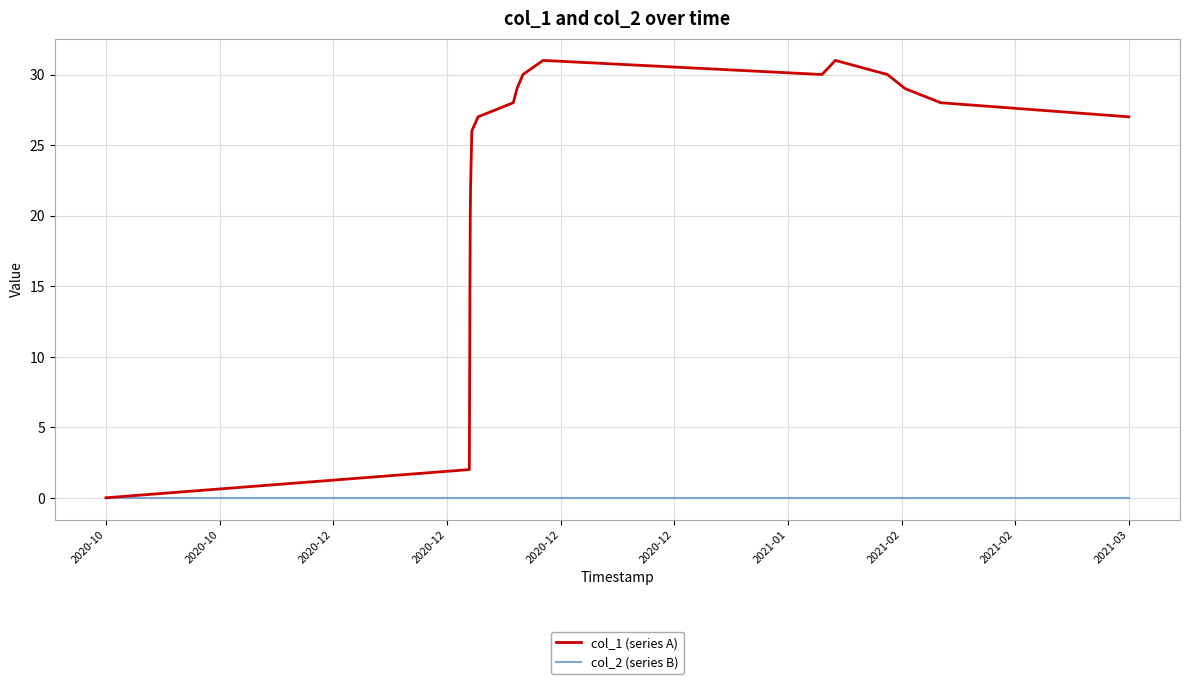

Which series has the largest range (max minus min)?

col_1 (series A)